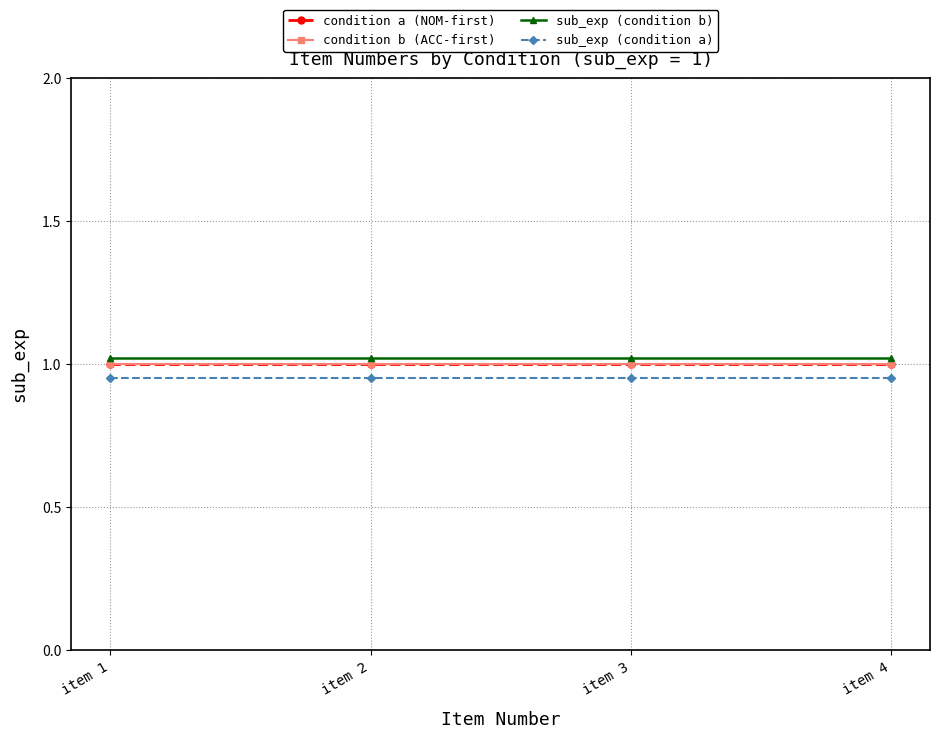

The sub_exp (condition b) series shows 1.8 at item 4. True or false?

False